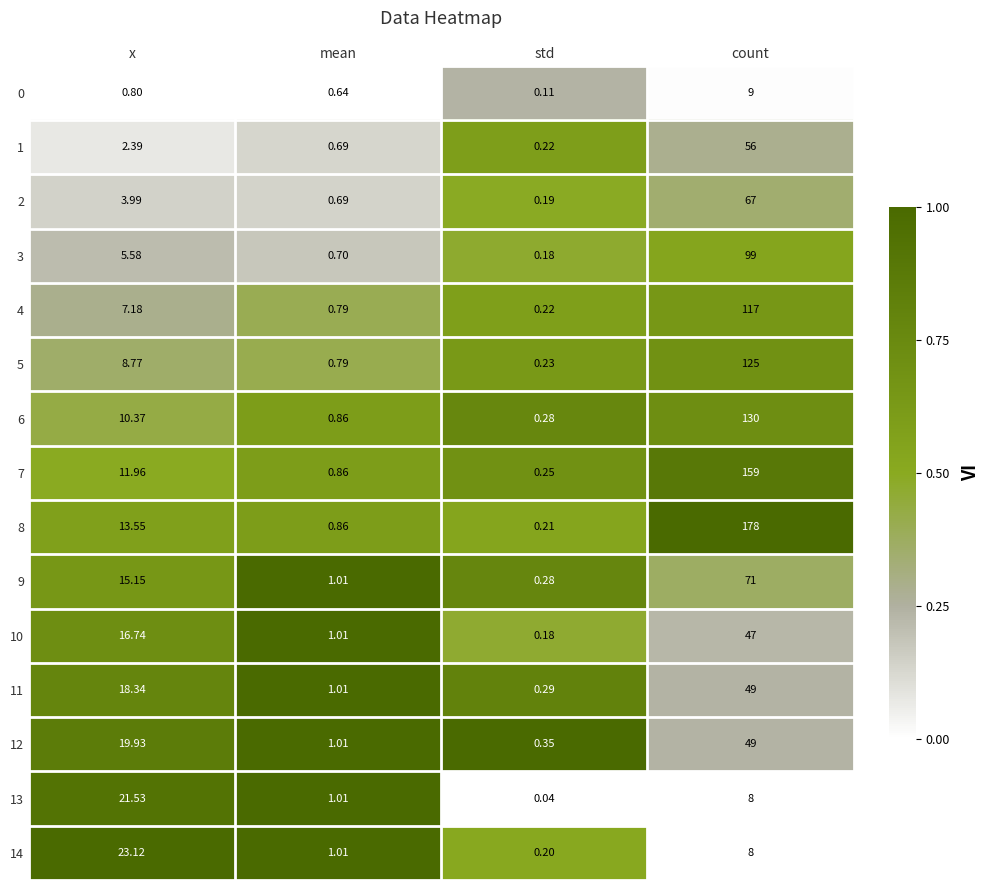

List the labels in order of 4 value, smallest first.

std, mean, x, count